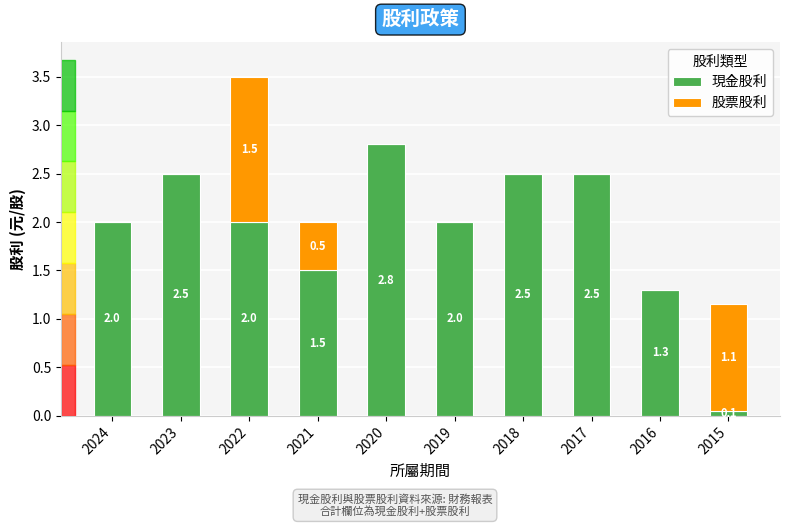

Reading left to right, list the values for the 現金股利 series.

2024=2.0	2023=2.5	2022=2.0	2021=1.5	2020=2.8	2019=2.0	2018=2.5	2017=2.5	2016=1.3	2015=0.1